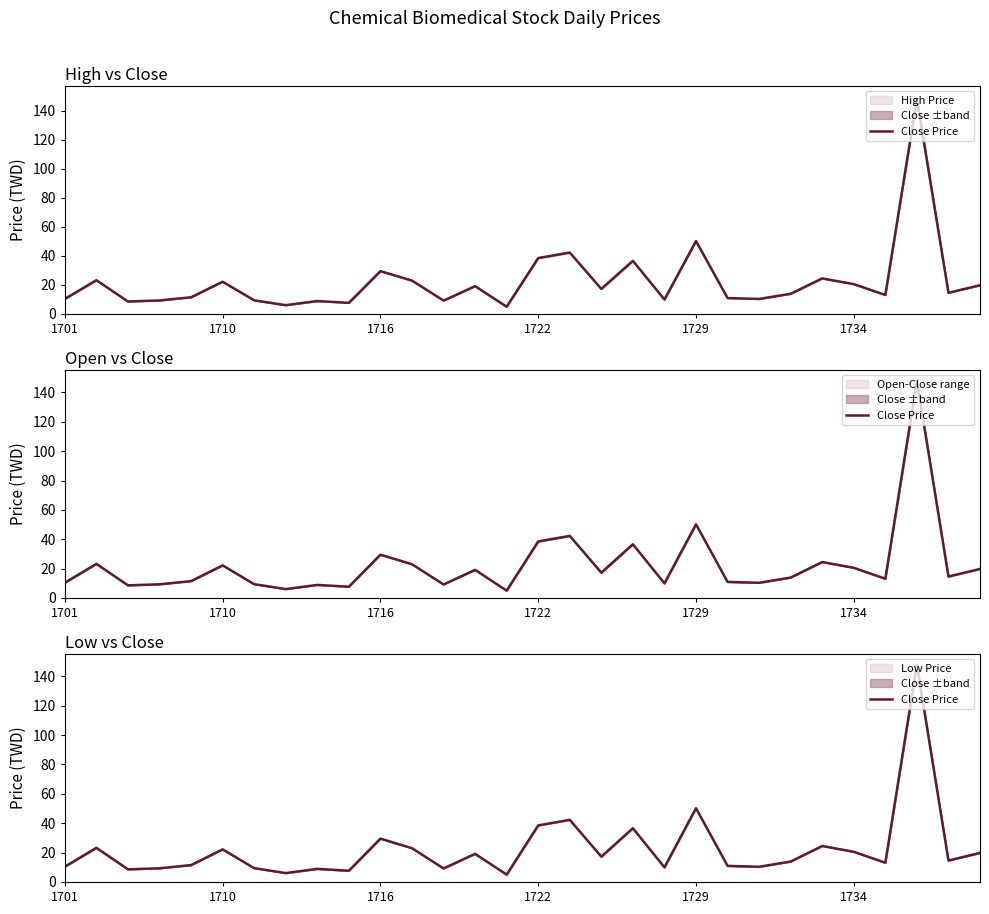

The chart shows a value of 42.3 at 16. True or false?

True